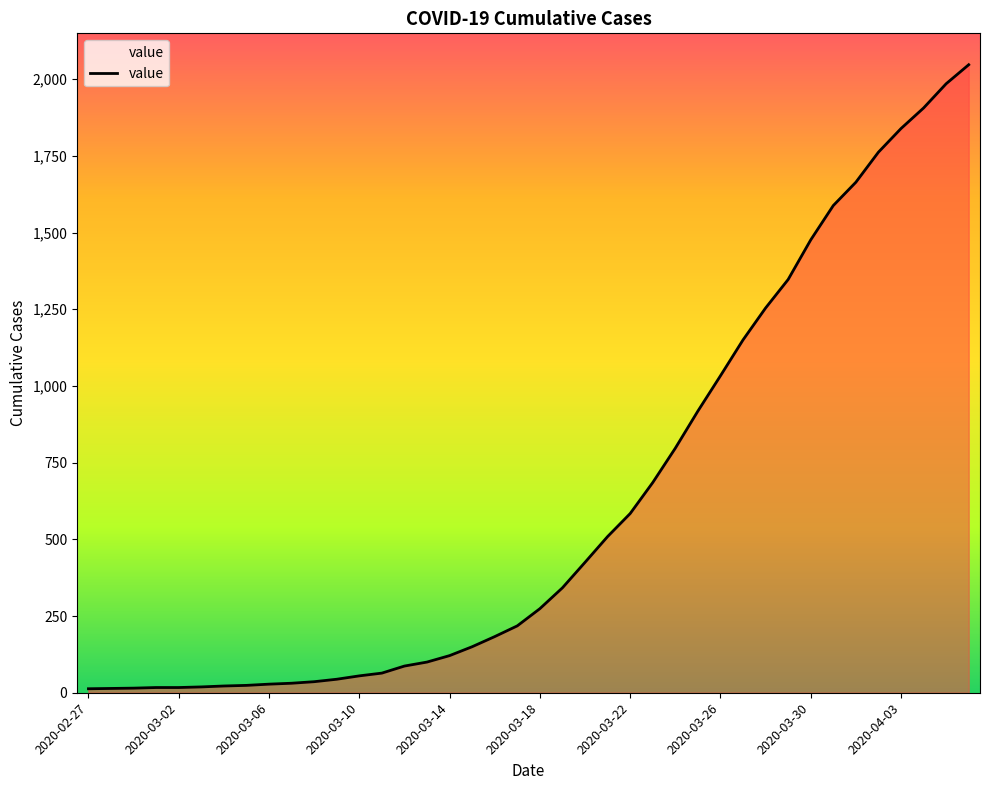

What is the maximum value shown in the chart?

2047